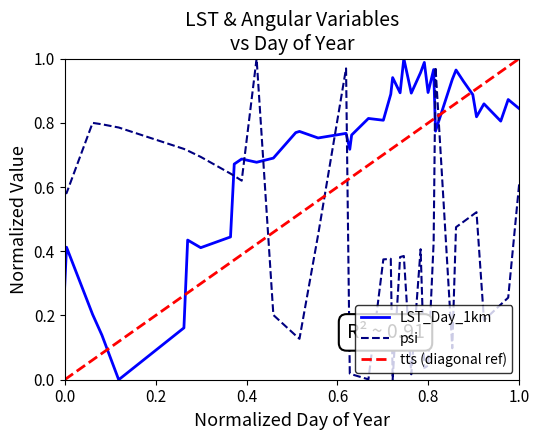

Which series changed the most between 22 and 155?

psi